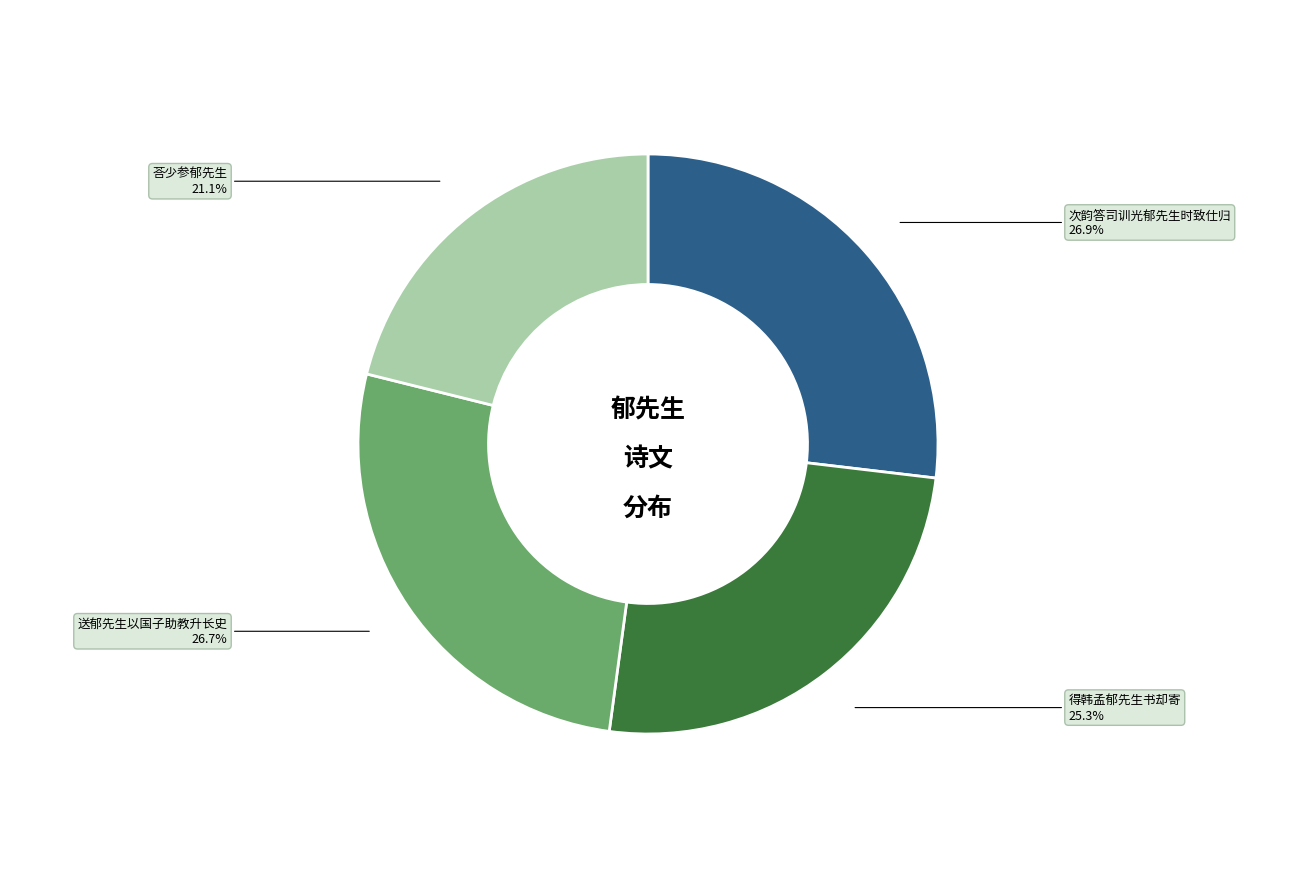

How many segments does this pie chart have?

4